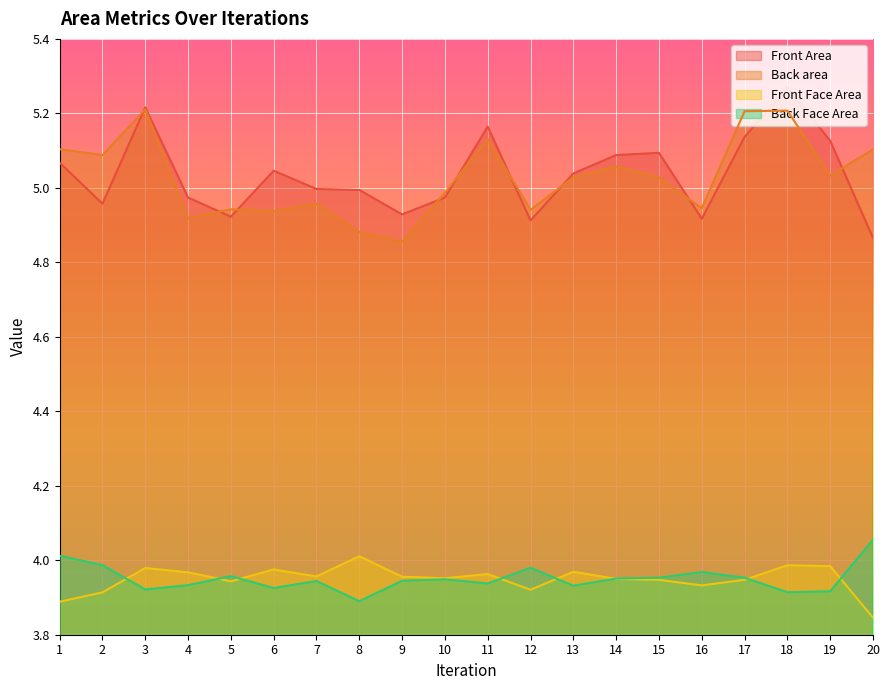

What is the smallest value displayed?

3.8